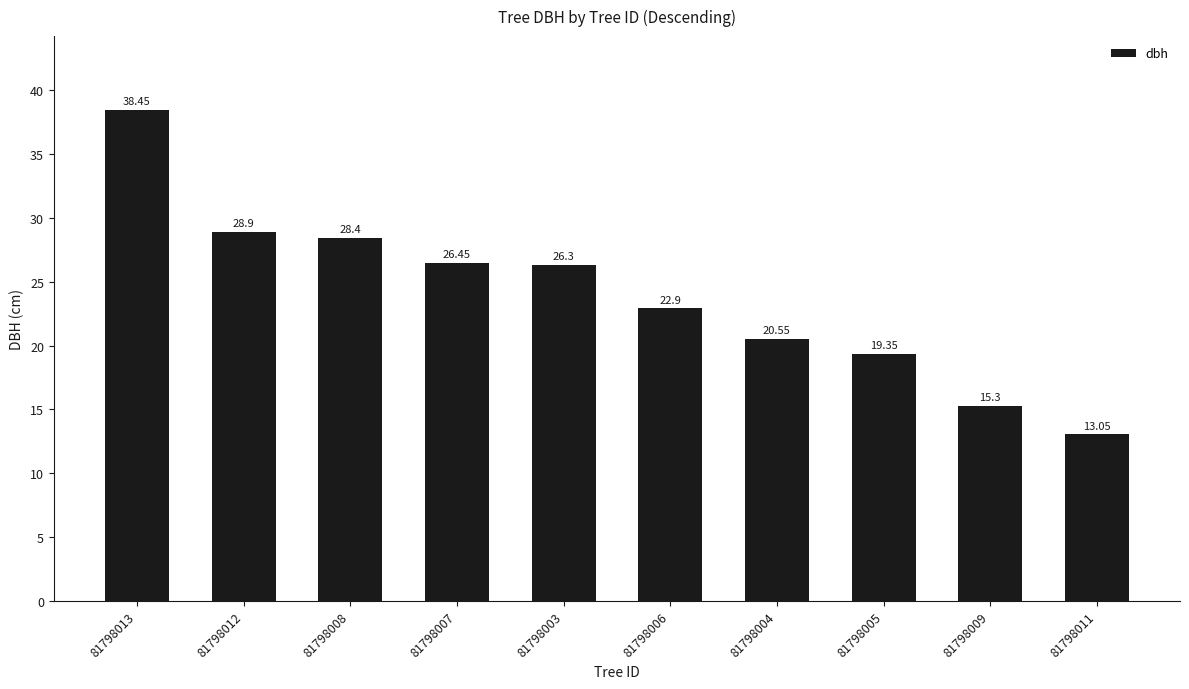

Approximately how many times larger is the value at 81798004 compared to 81798013?

0.5